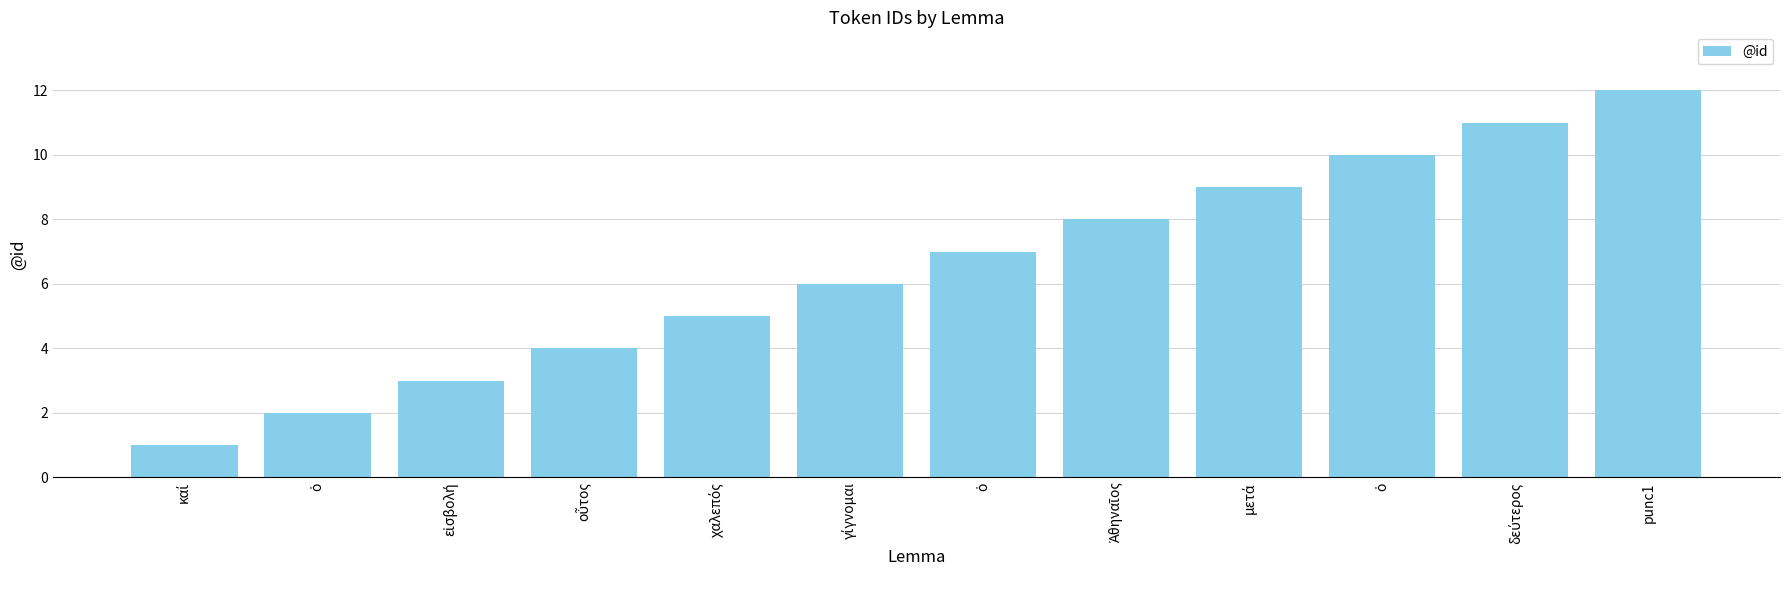

Where is the data nearest to the value 6?

γίγνομαι